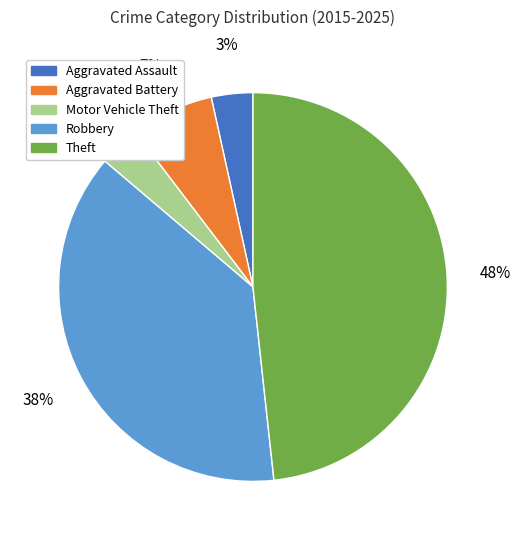

To the nearest percent, what portion does Theft represent?

48%